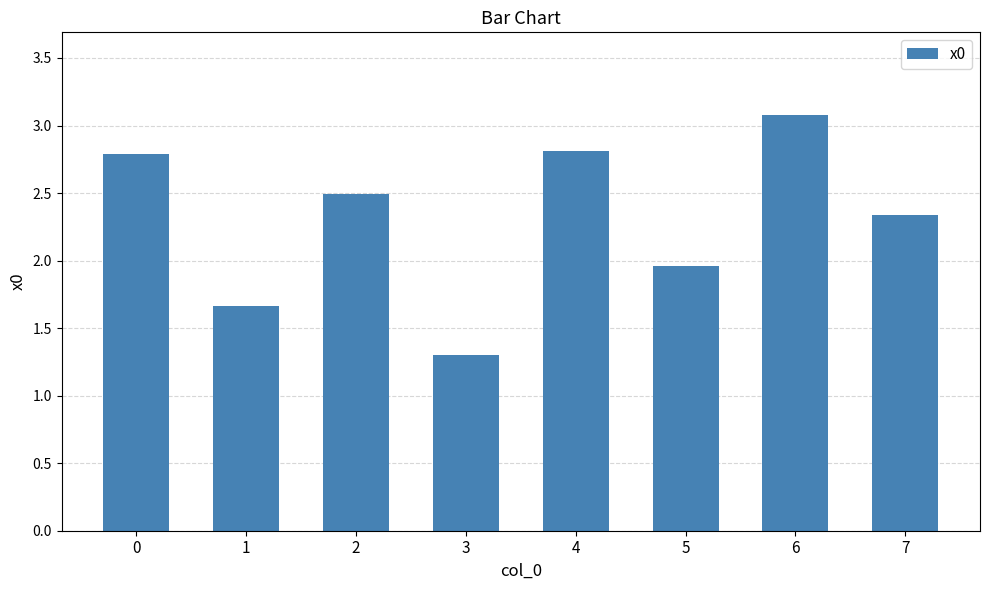

What is the difference between the values at 0 and 6?

0.3